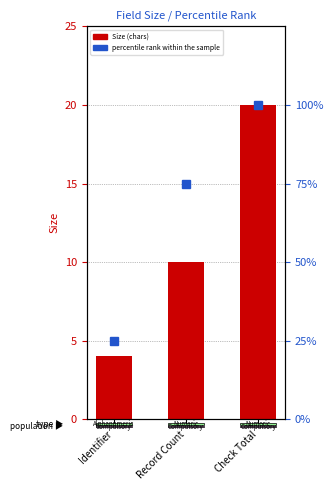

At which category does the chart reach its minimum across all series?

Identifier